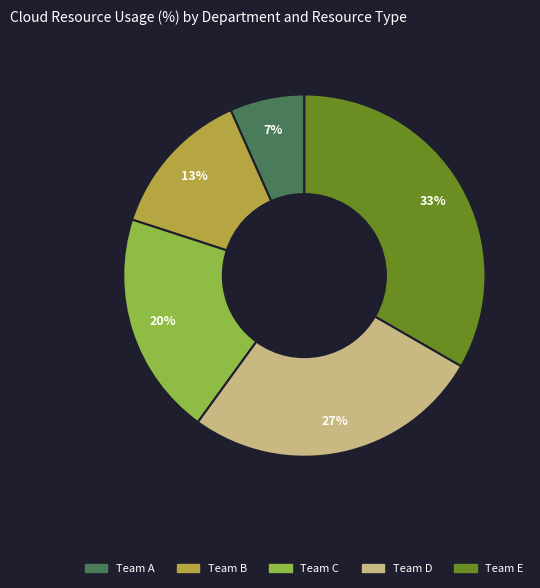

The Team A slice represents 7% of the pie. True or false?

True